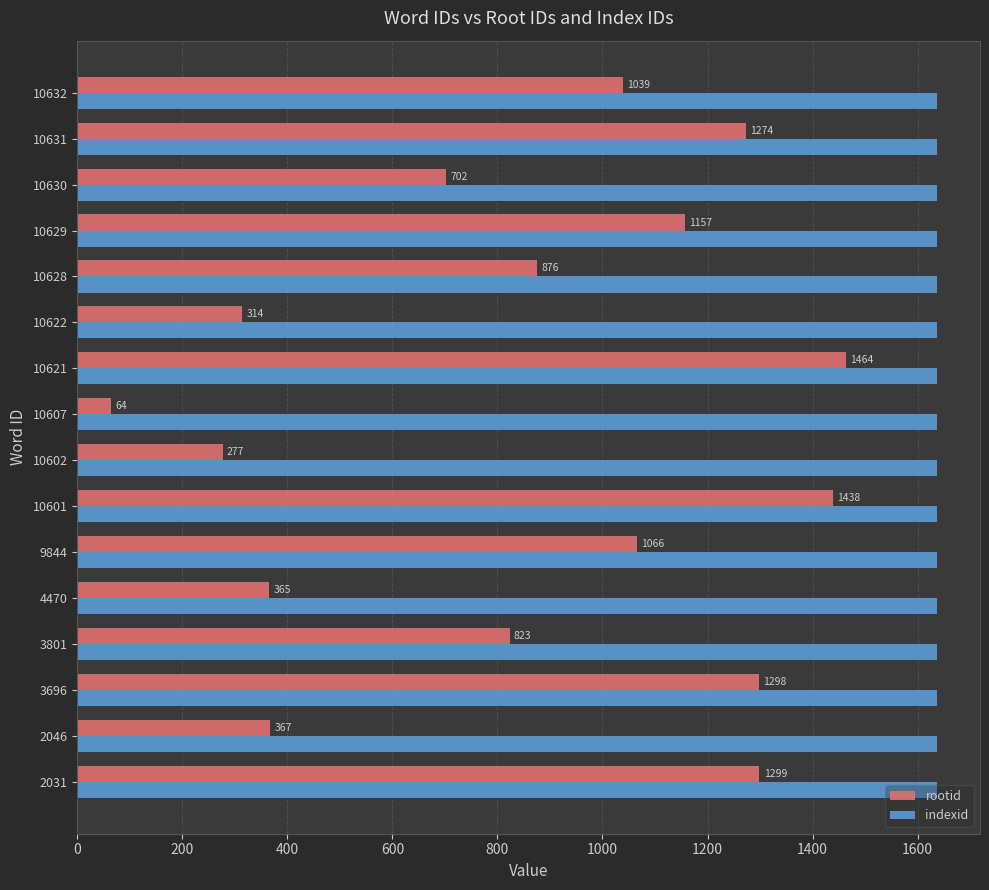

What value does the rootid series have at 10602?

277